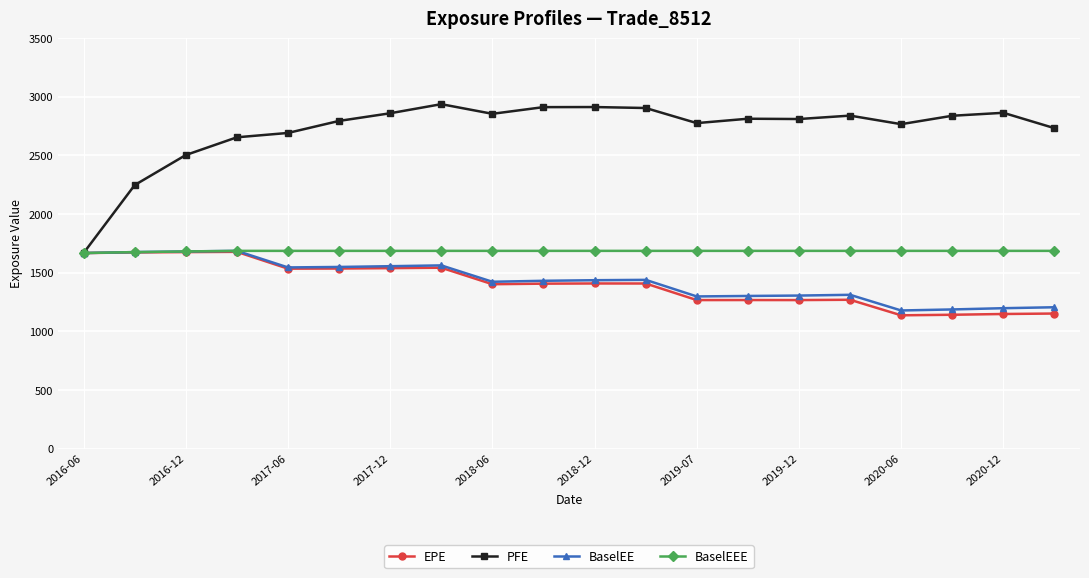

Which series has the widest spread of values?

PFE